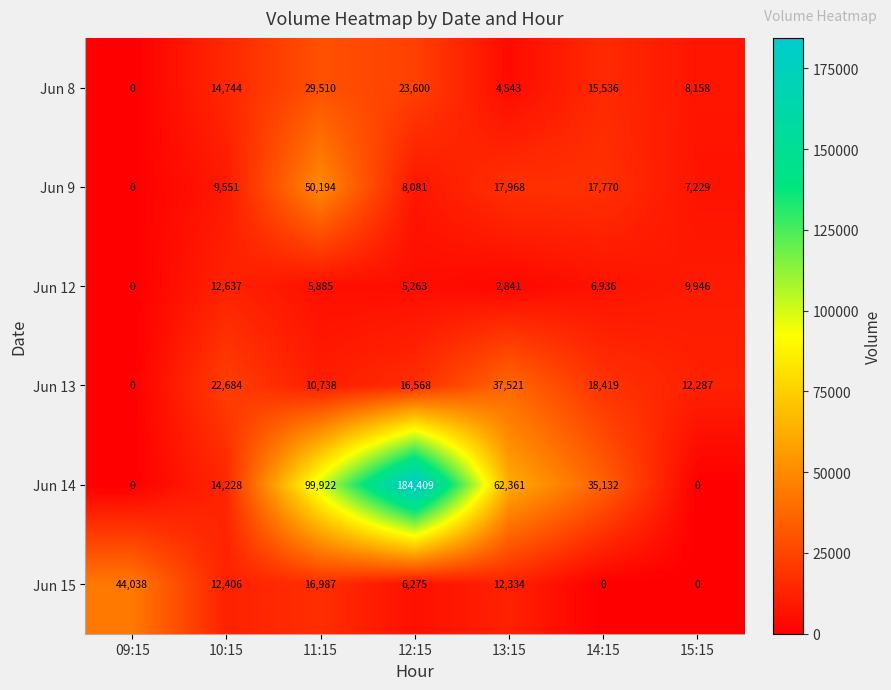

Where does the Jun 15 series first go above 12334?

09:15